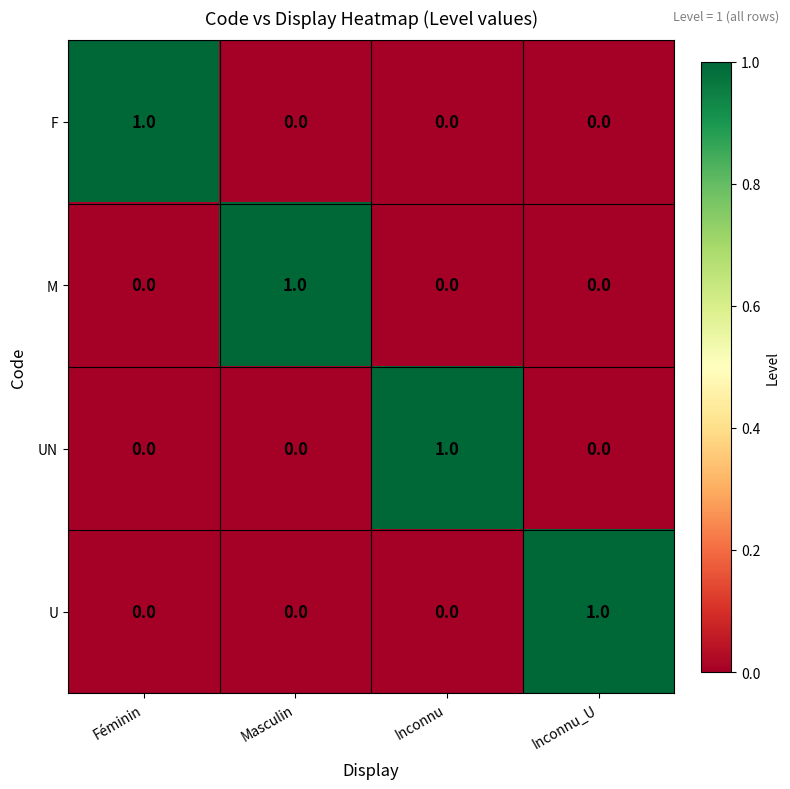

True or false: UN has a value of -1 at Masculin.

False